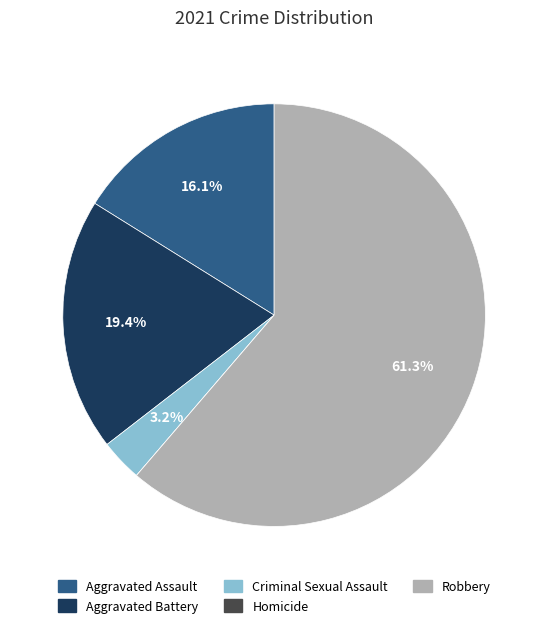

Is Robbery the majority of the pie?

Yes